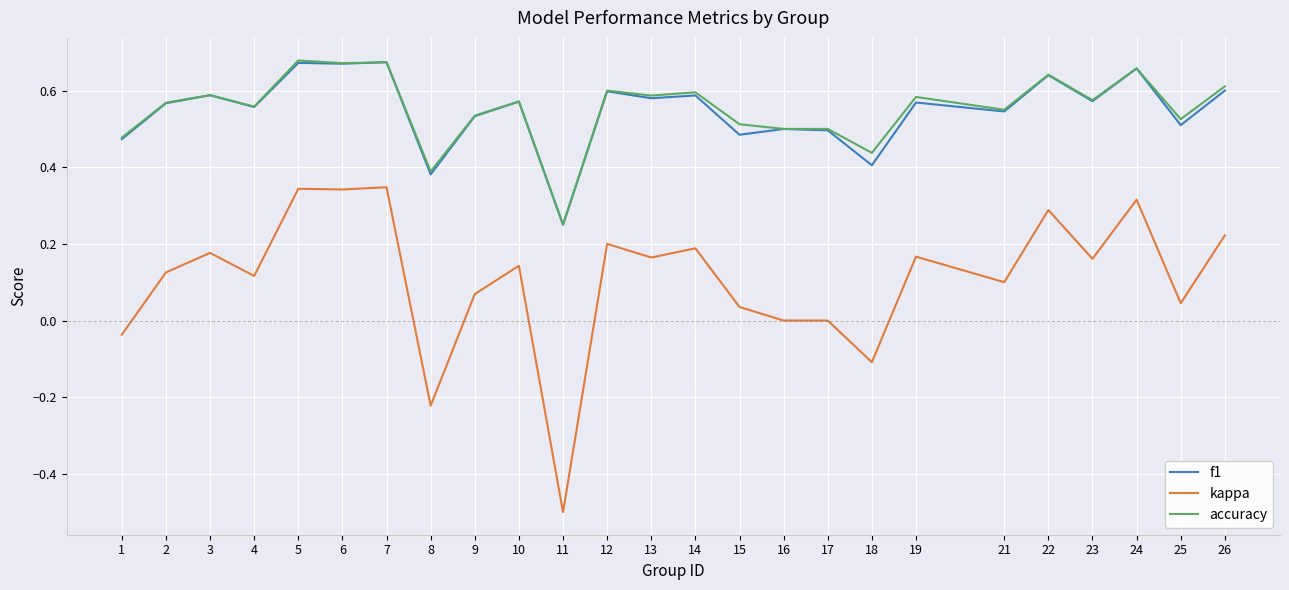

True or false: f1 has a value of 0.5 at 1.

True